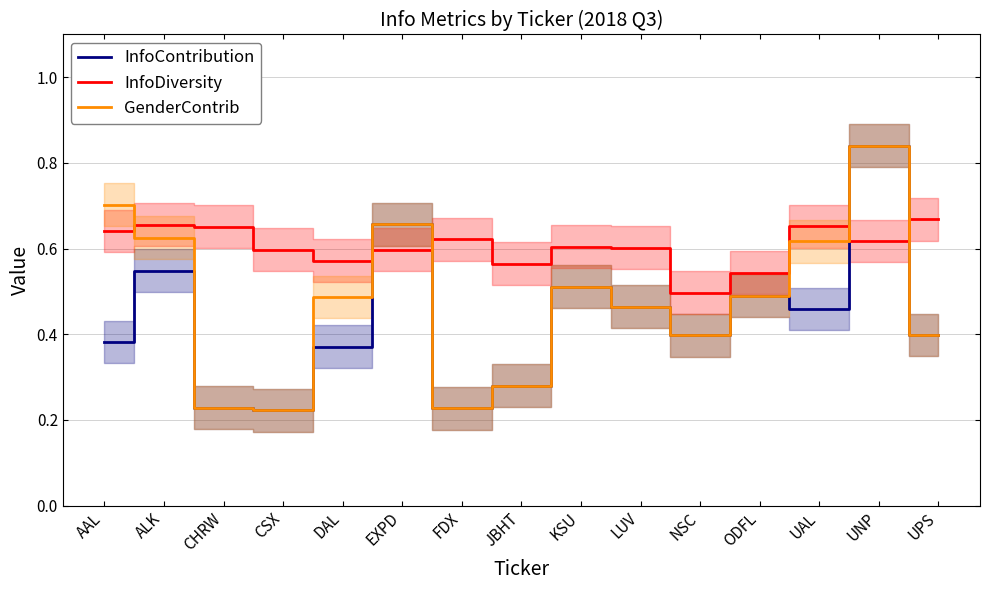

Count the InfoDiversity values in the range 0 to 1.

15